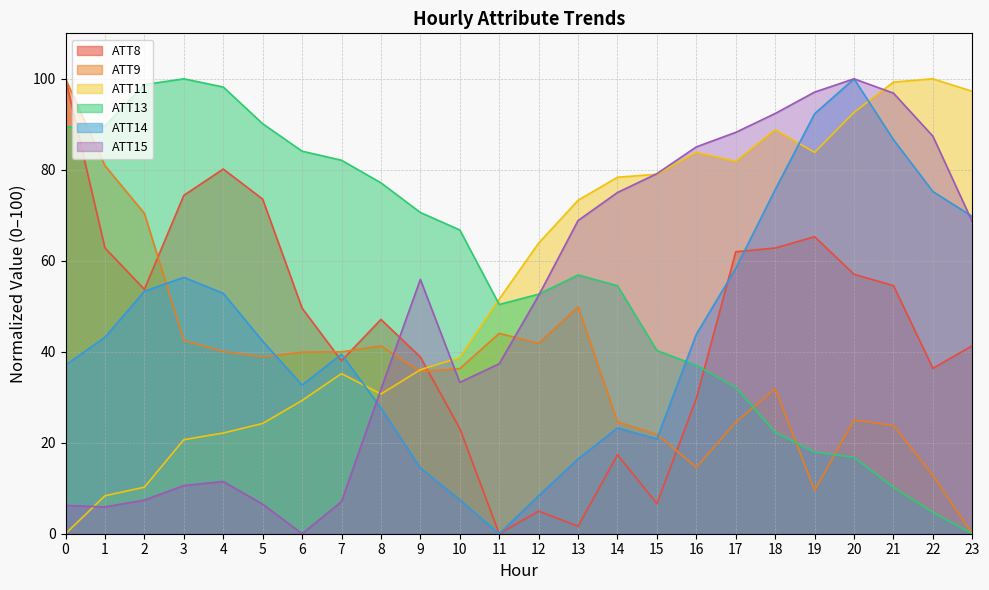

At which label is ATT8 closest to 50?

6